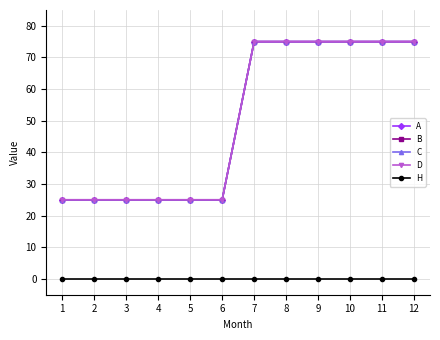

Reading left to right, list all the values displayed in this chart.

A: 25	25	25	25	25	25	75	75	75	75	75	75
B: 25	25	25	25	25	25	75	75	75	75	75	75
C: 25	25	25	25	25	25	75	75	75	75	75	75
D: 25	25	25	25	25	25	75	75	75	75	75	75
H: 0	0	0	0	0	0	0	0	0	0	0	0